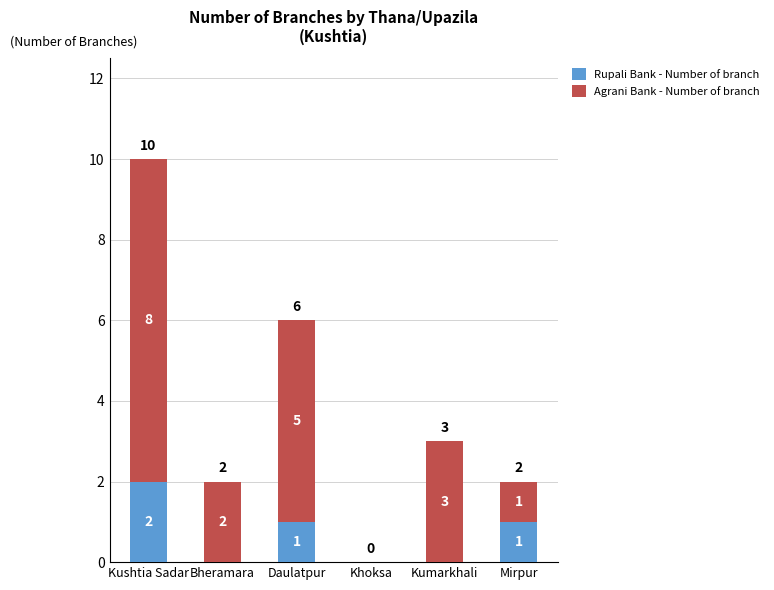

How many distinct data groups are displayed?

2